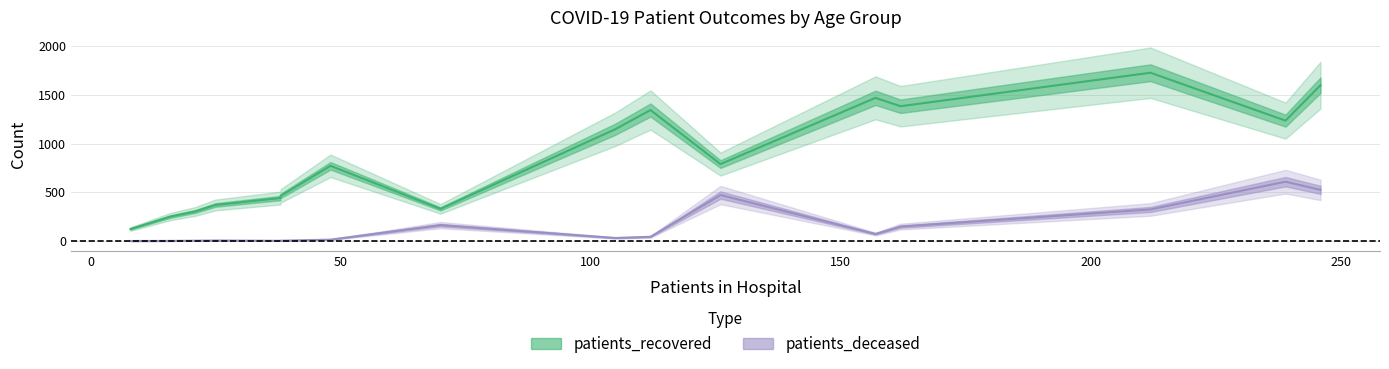

True or false: patients_recovered has a value of 76 at patients_recovered.

False